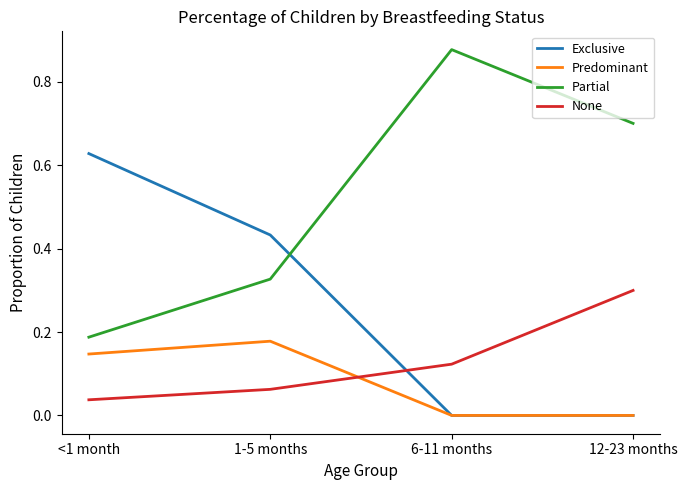

Which series ends up on top after the final intersection of None and Predominant?

None